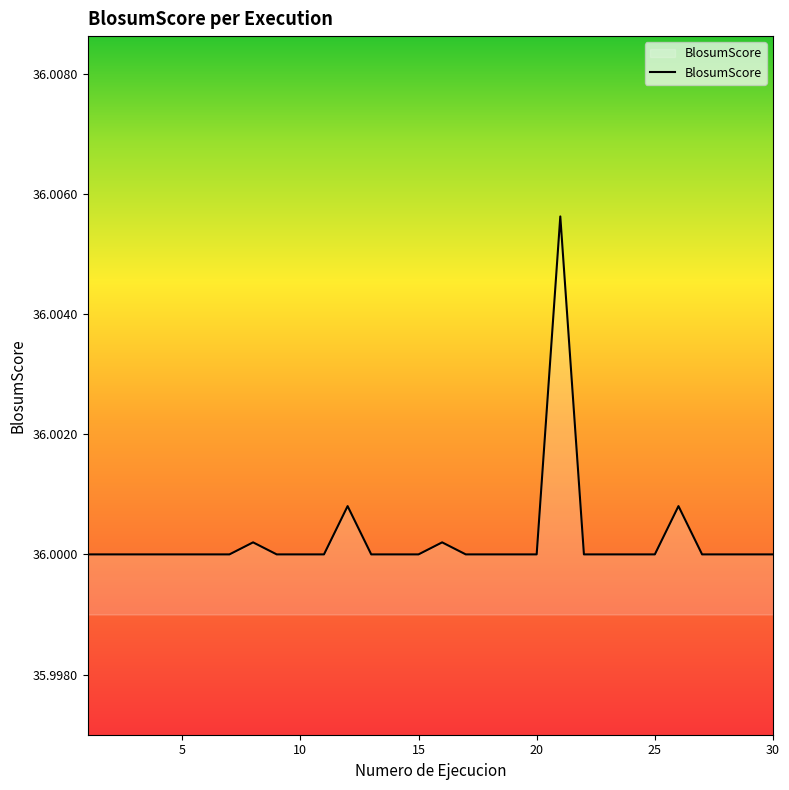

Does the chart display data point markers on the line(s)?

No